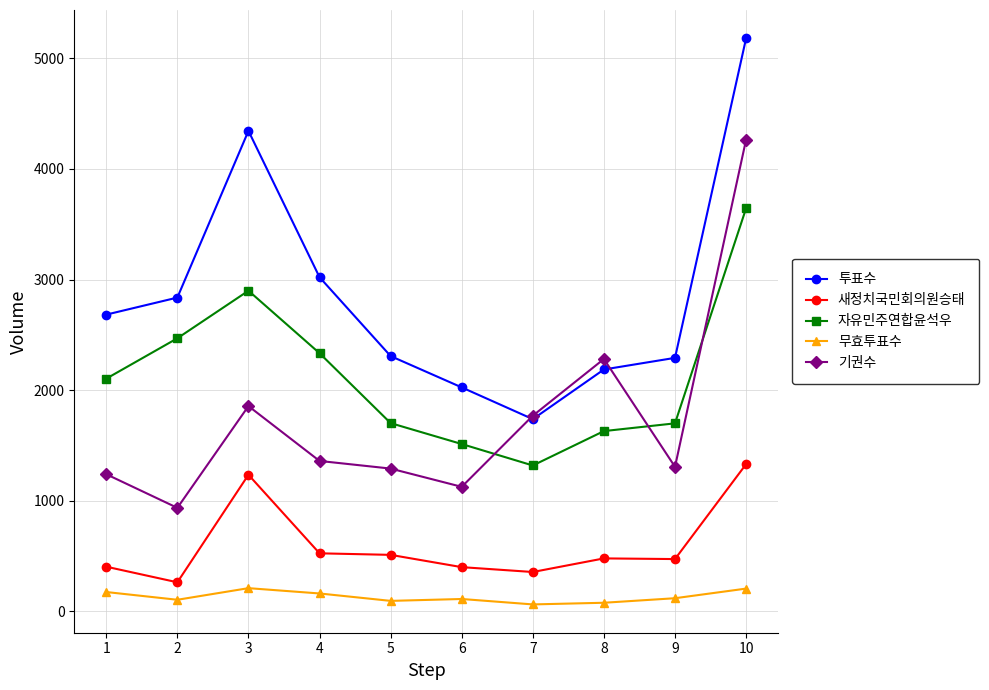

Rank the series by their maximum value, from highest to lowest.

투표수, 기권수, 자유민주연합윤석우, 새정치국민회의원승태, 무효투표수